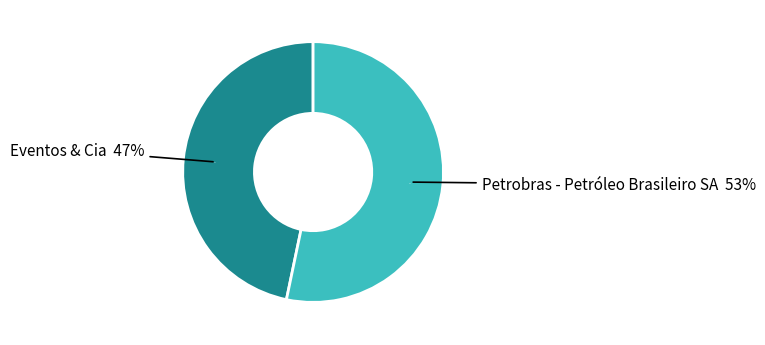

Count the number of slices in the pie.

2